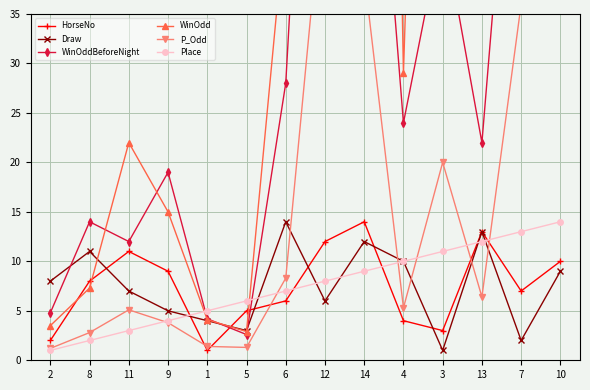

What is the difference between the highest and lowest values at 8?

12.0